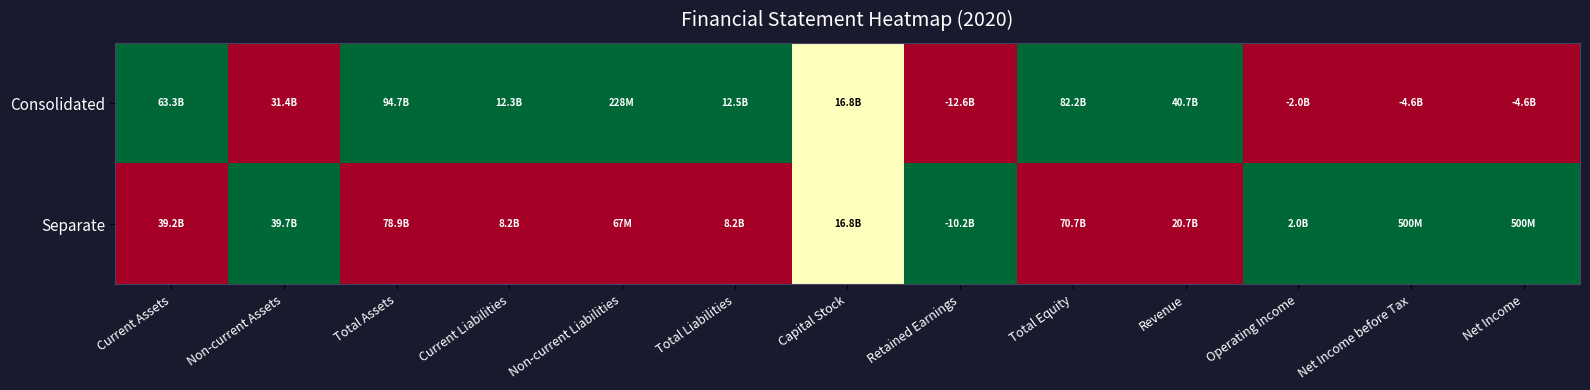

What is the spread (max minus min) of values at Net Income before Tax?

1.0